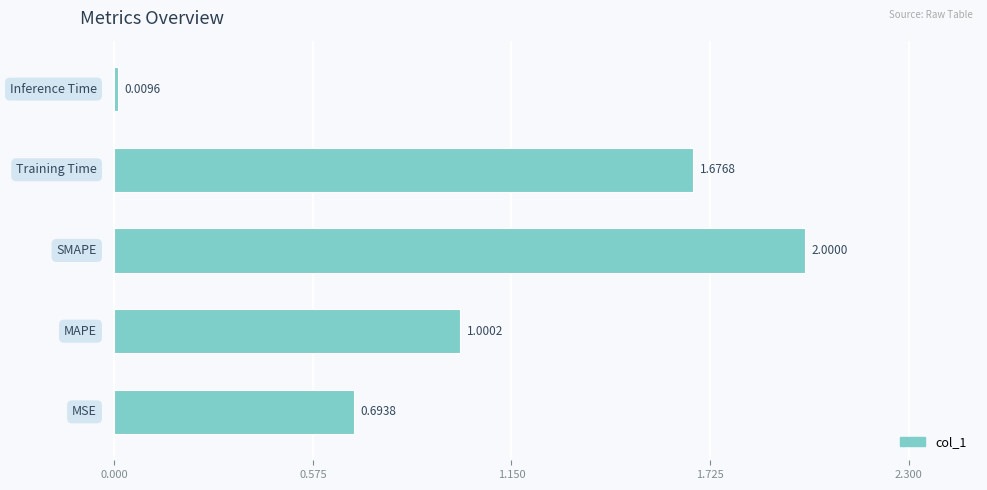

What is the average value?

1.1